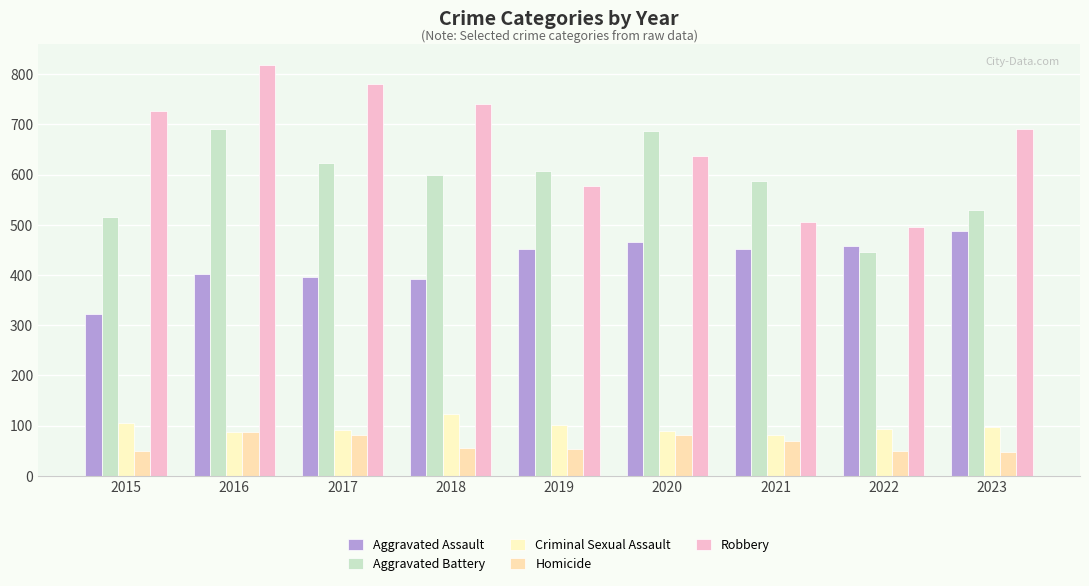

What is the sum of the Homicide values at 2022 and 2019?

102